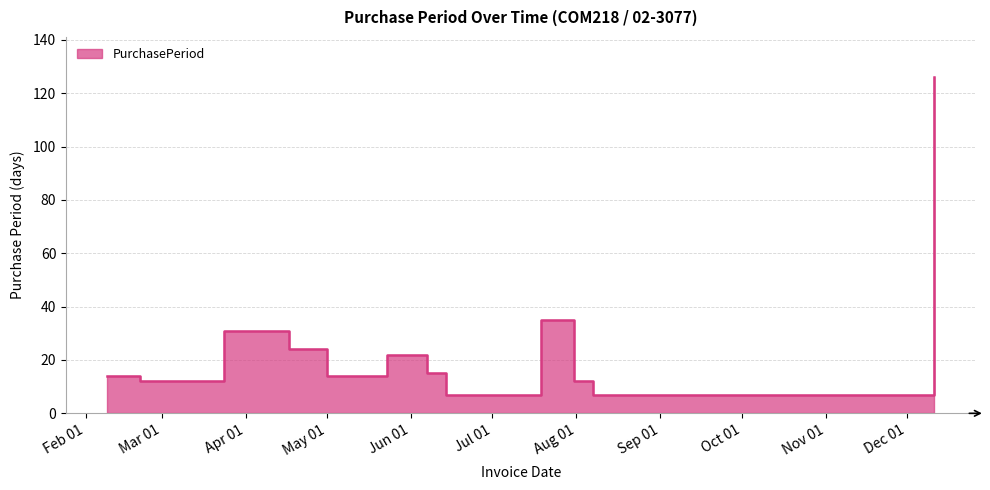

Reading left to right, extract all data points from this chart.

14	12	31	24	14	22	15	7	35	12	7	126